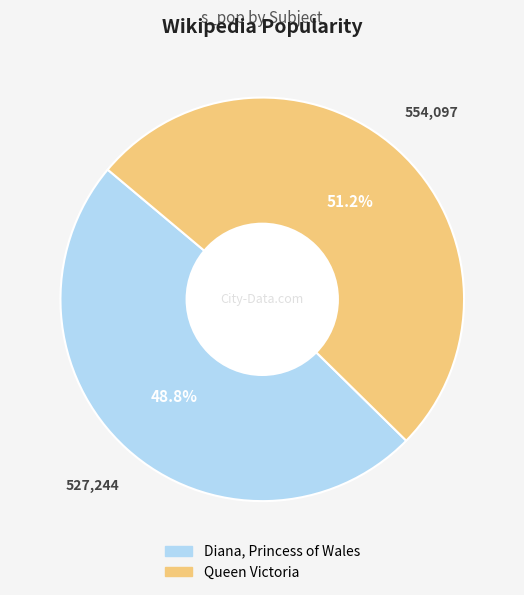

How many slices are in this pie chart?

2